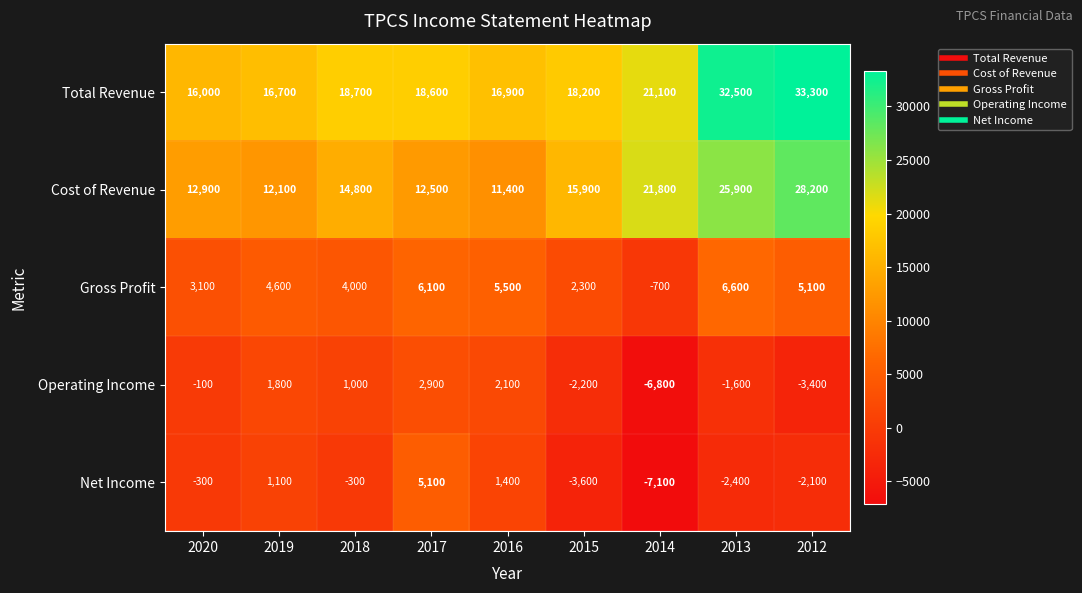

Which series has the largest range (max minus min)?

Total Revenue